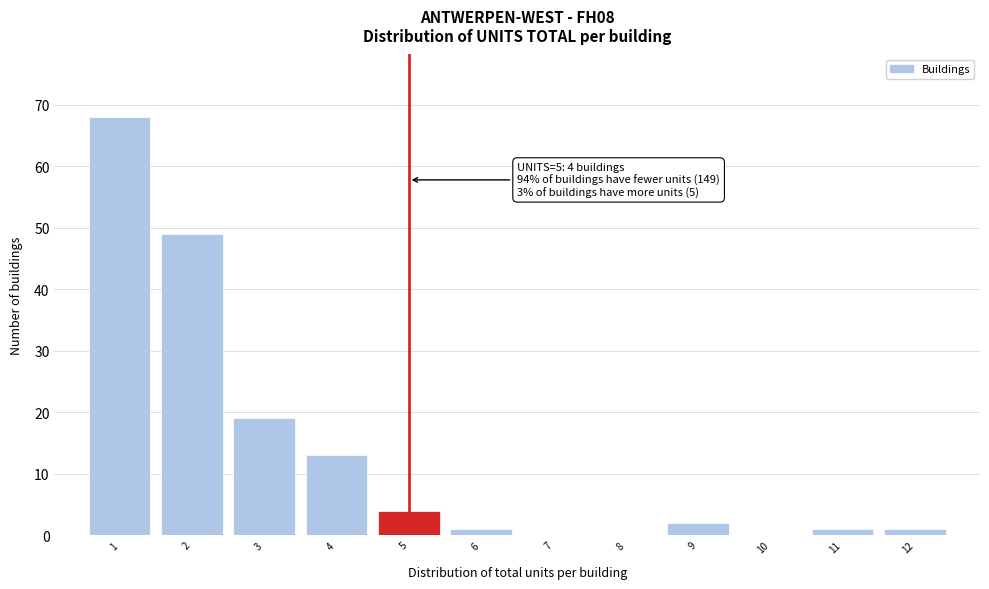

Which range on the x-axis has the tallest bar?

0.5 to 1.5